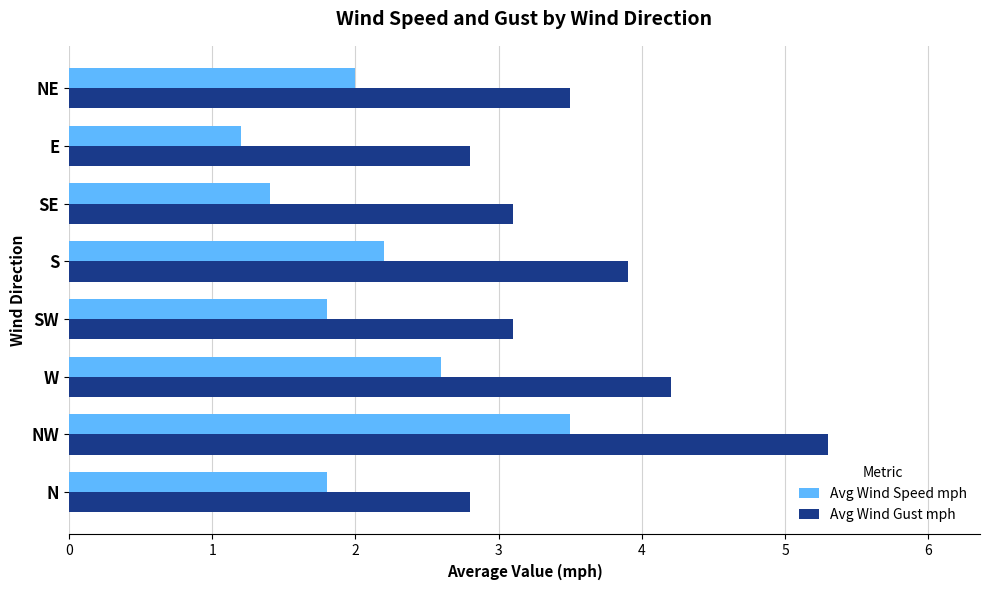

Which series has the largest total across all categories?

Avg Wind Gust mph